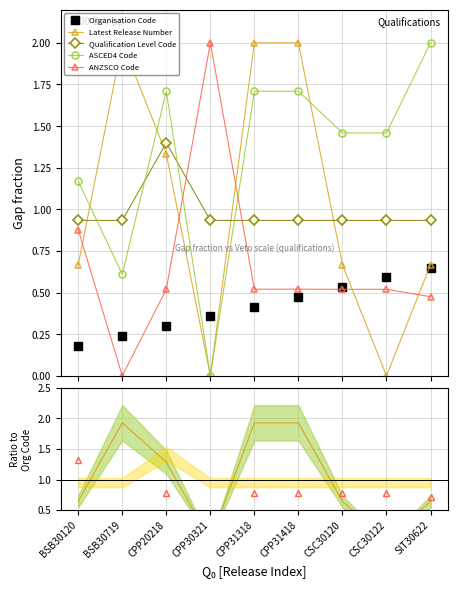

How many positive values does the ASCED4 Code series have?

8